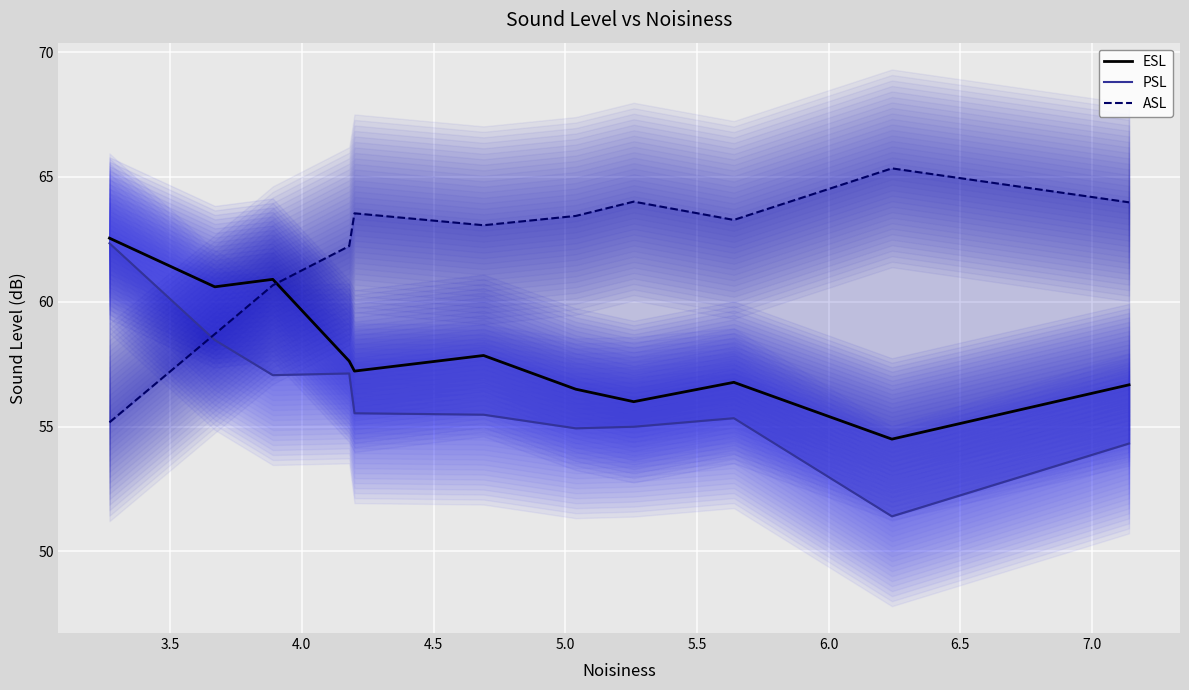

List the series in order of their peak value, lowest first.

PSL, ESL, ASL